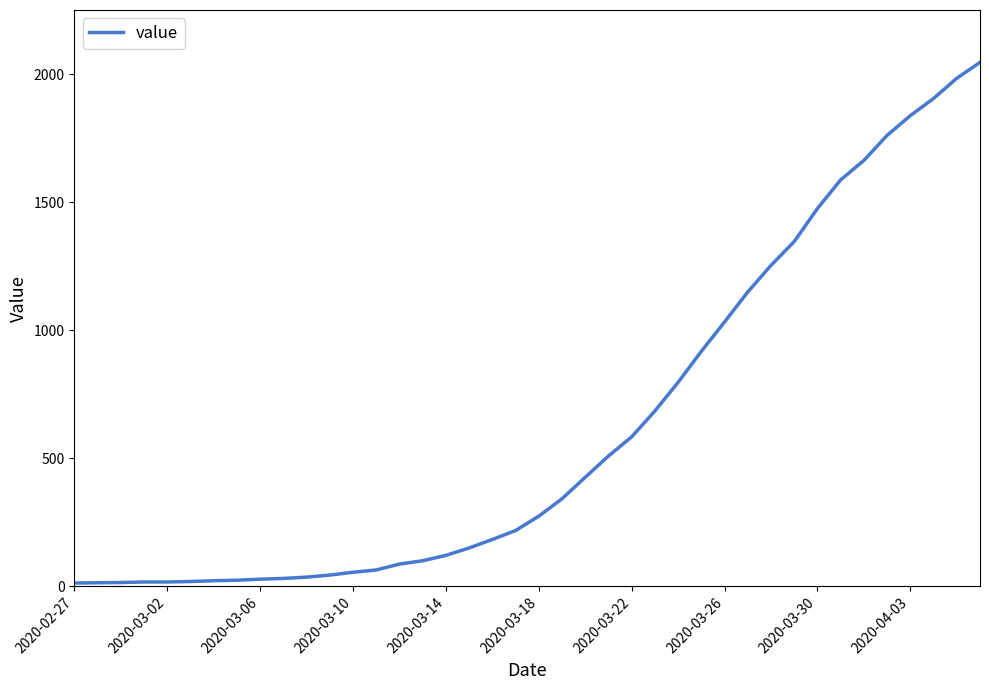

What is the average value?

621